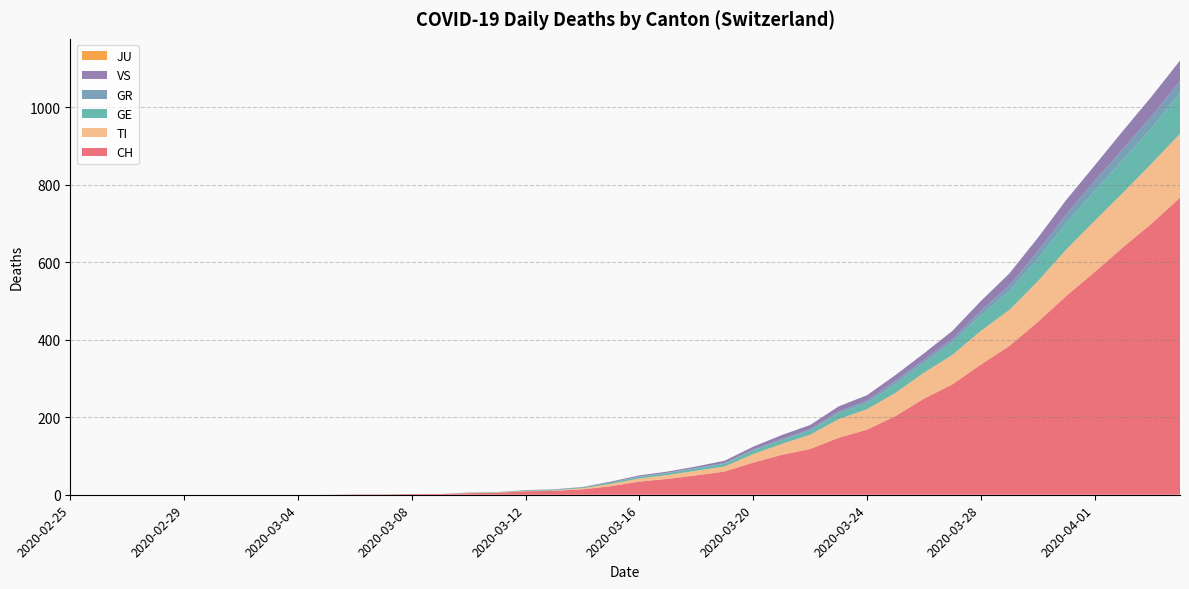

Reading right to left, list all the values displayed in this chart.

CH: 767	700	639	575	513	446	384	336	285	248	203	168	147	118	103	83	60	50	41	34	22	14	10	9	5	4	2	2	1	1	0	0	0	0	0	0	0	0	0	0
TI: 165	155	141	132	120	105	93	87	76	67	60	53	48	37	28	22	13	12	10	8	6	3	1	1	1	1	0	0	0	0	0	0	0	0	0	0	0	0	0	0
GE: 106	92	85	77	68	58	48	40	32	25	23	16	15	10	9	9	7	6	5	4	4	2	2	2	1	1	0	0	0	0	0	0	0	0	0	0	0	0	0	0
GR: 30	30	28	26	23	19	15	12	9	8	8	6	5	4	4	3	2	1	1	1	0	0	0	0	0	0	0	0	0	0	0	0	0	0	0	0	0	0	0	0
VS: 53	51	47	40	37	35	31	25	21	17	15	14	13	11	10	7	6	4	3	3	2	1	1	0	0	0	0	0	0	0	0	0	0	0	0	0	0	0	0	0
JU: 0	0	0	0	0	0	0	0	0	0	0	0	0	0	0	0	0	0	0	0	0	0	0	0	0	0	0	0	0	0	0	0	0	0	0	0	0	0	0	0